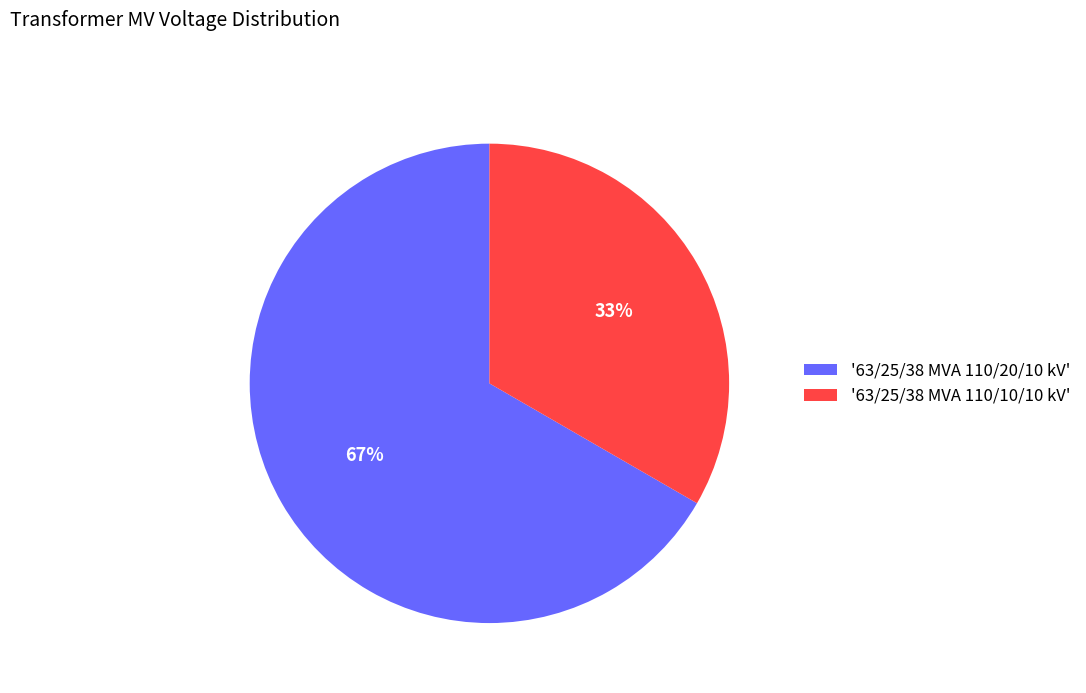

Between '63/25/38 MVA 110/20/10 kV' and '63/25/38 MVA 110/10/10 kV', which is larger?

'63/25/38 MVA 110/20/10 kV'